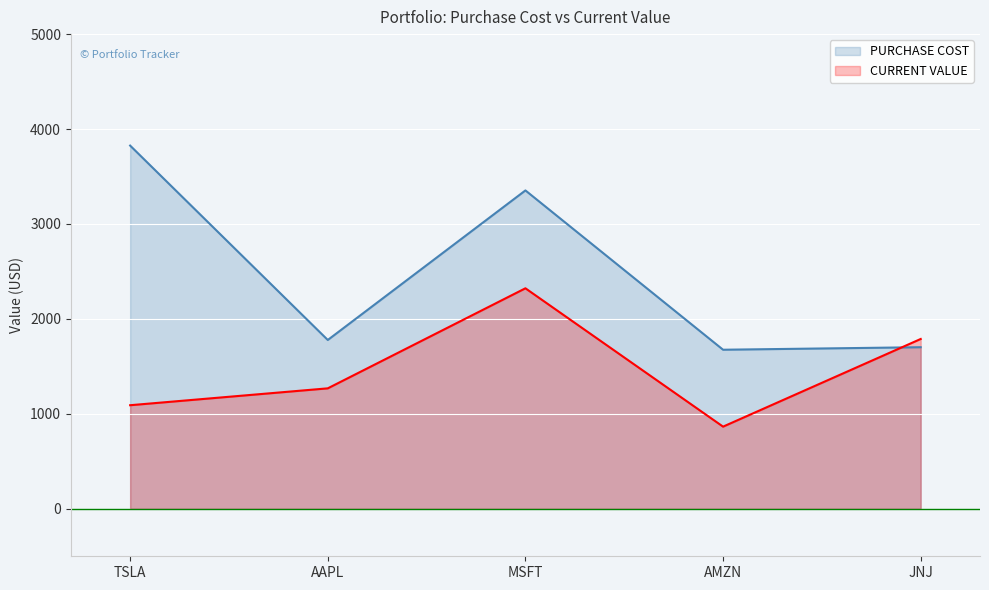

The PURCHASE COST series shows 2443.7 at JNJ. True or false?

False